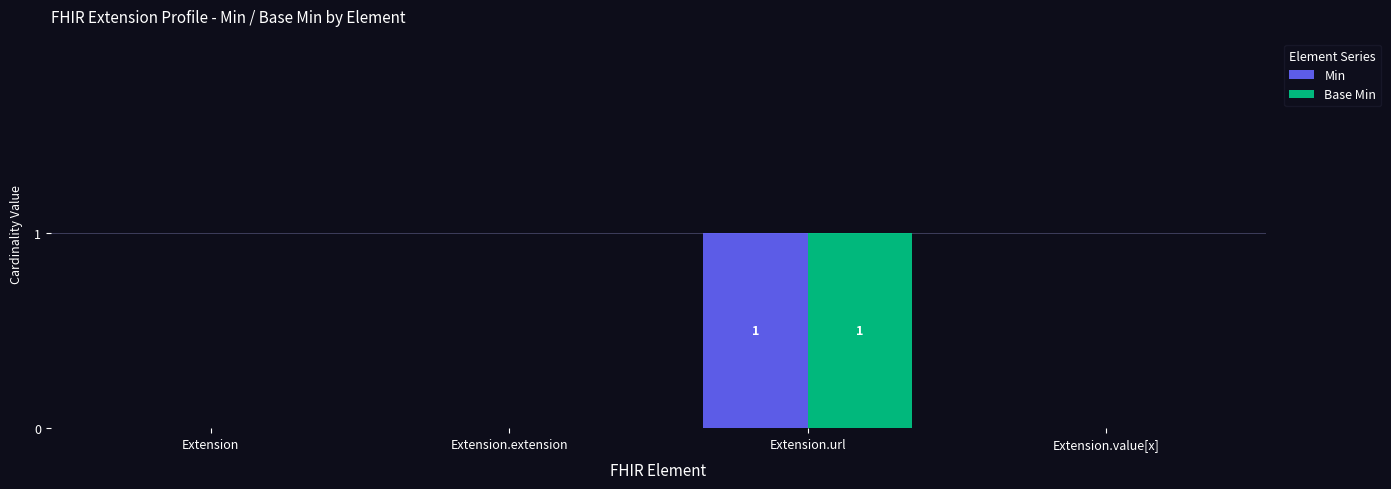

Reading right to left, what are all the values shown in this chart?

Min: 0	1	0	0
Base Min: 0	1	0	0